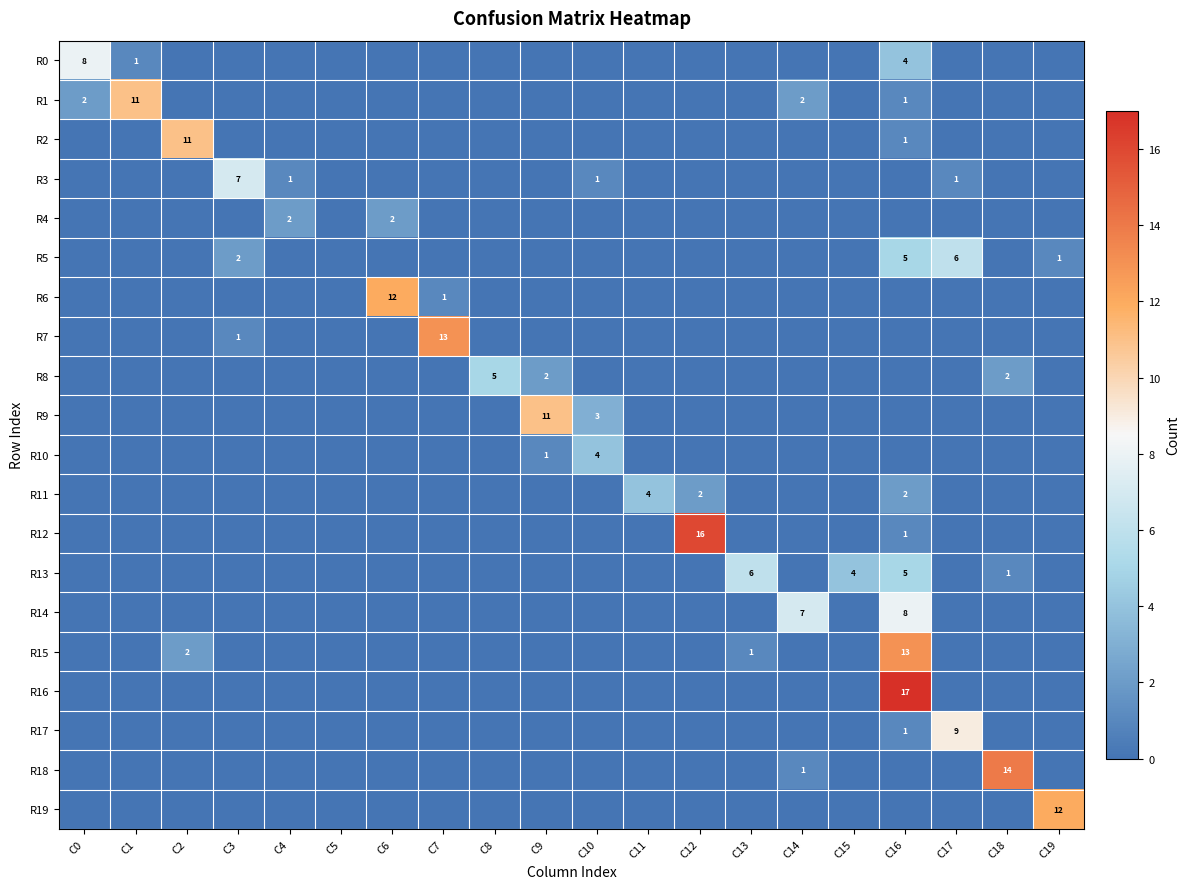

True or false: R15 has a value of 2 at C2.

True